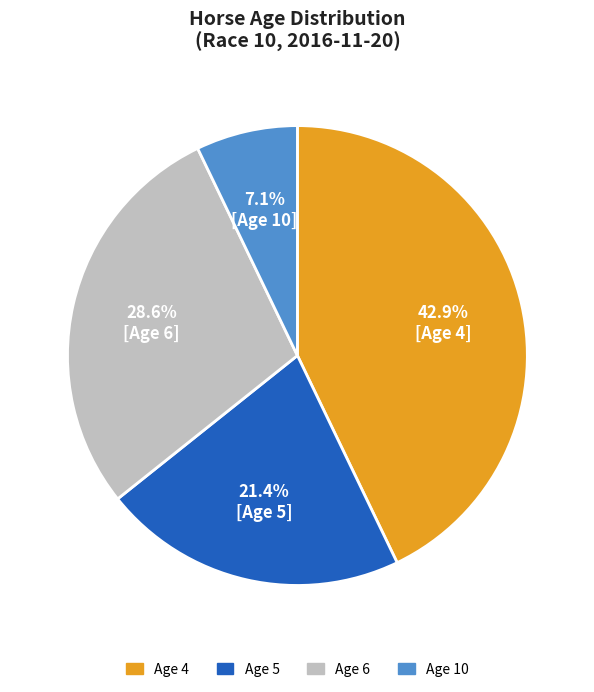

What is the largest slice in the pie chart?

Age 4